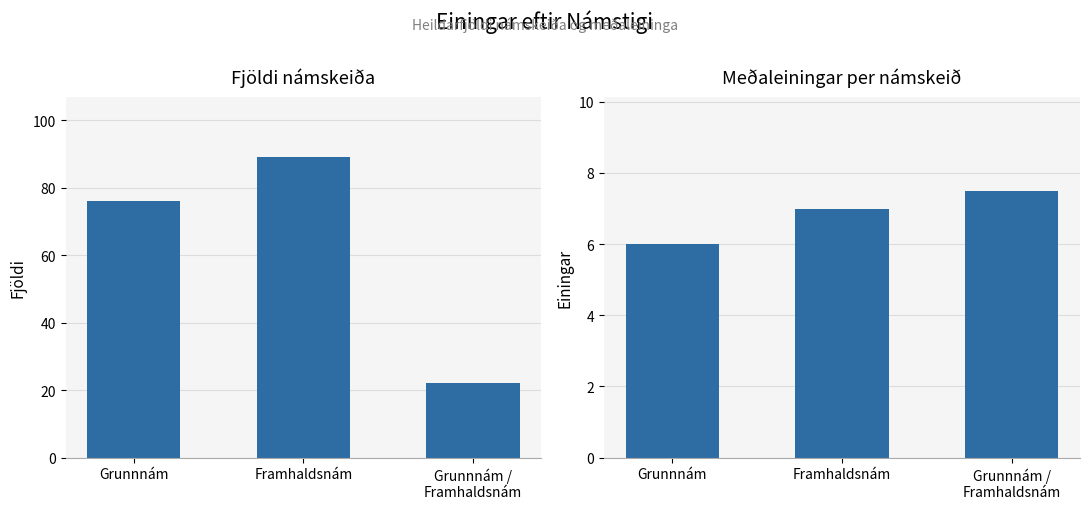

Reading left to right, transcribe all the data shown in this chart.

Fjöldi námskeiða: Grunnnám=76.0	Framhaldsnám=89.0	Grunnnám /
Framhaldsnám=22.0
Meðaleiningar: Grunnnám=6.0	Framhaldsnám=7.0	Grunnnám /
Framhaldsnám=7.5